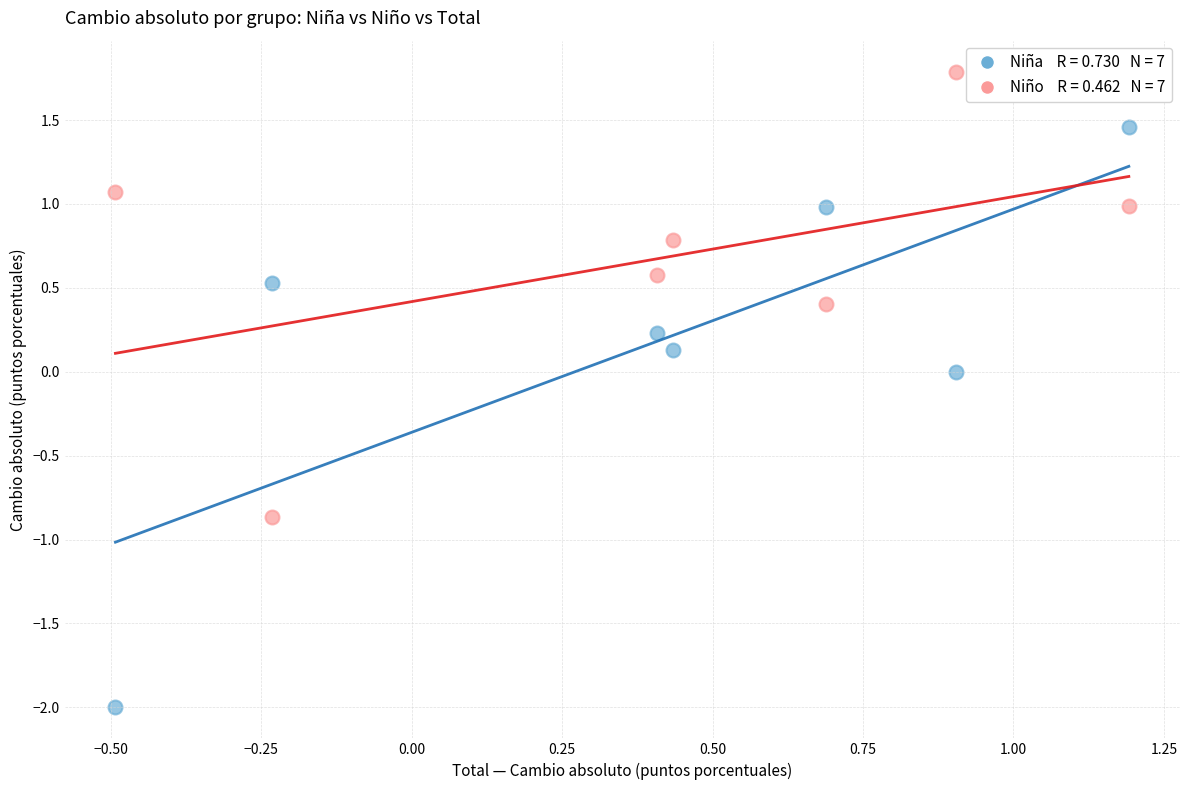

Across all data points, what is the range of X values (max minus min)?

1.7